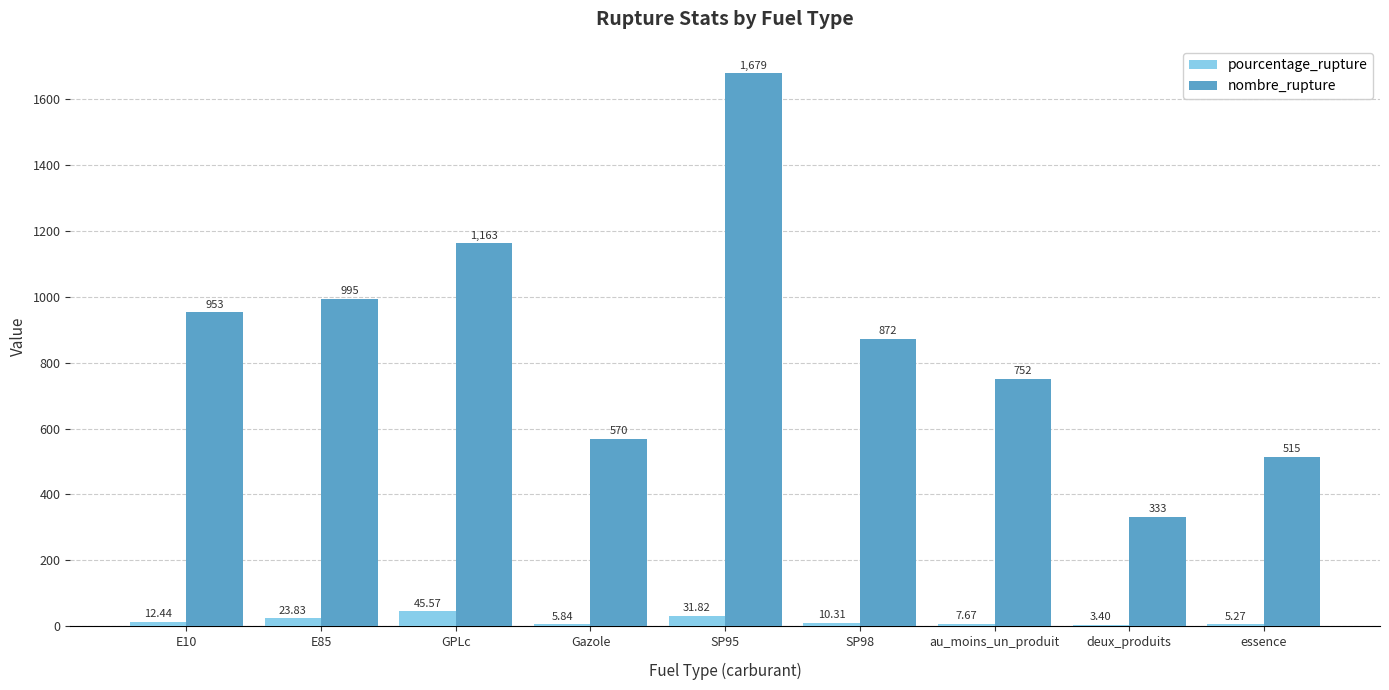

True or false: nombre_rupture has a value of 982.1 at SP95.

False